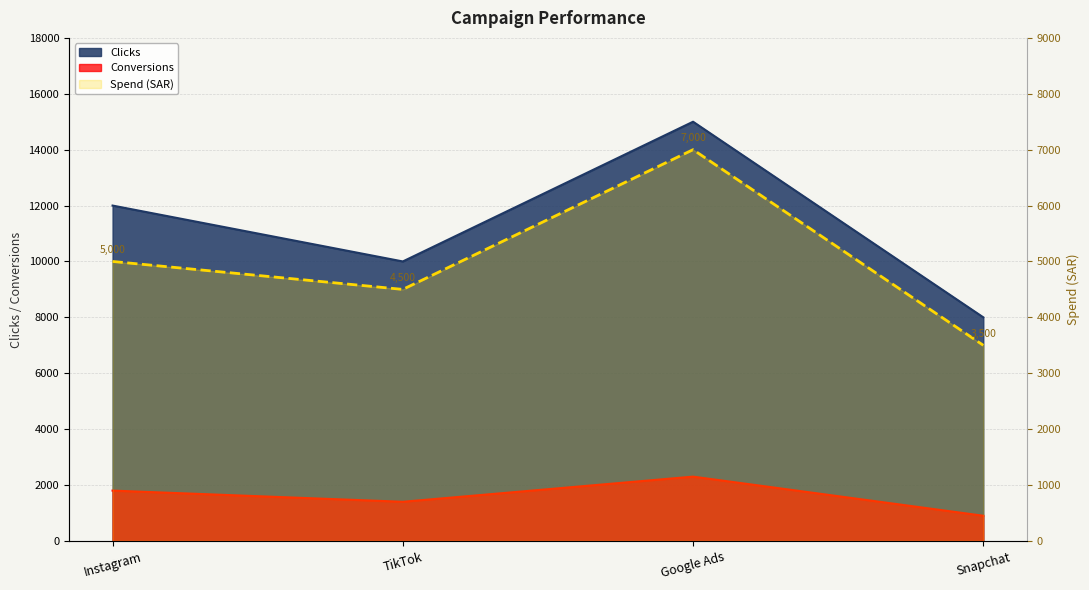

List the labels in order of value, largest first.

Google Ads, Instagram, TikTok, Snapchat